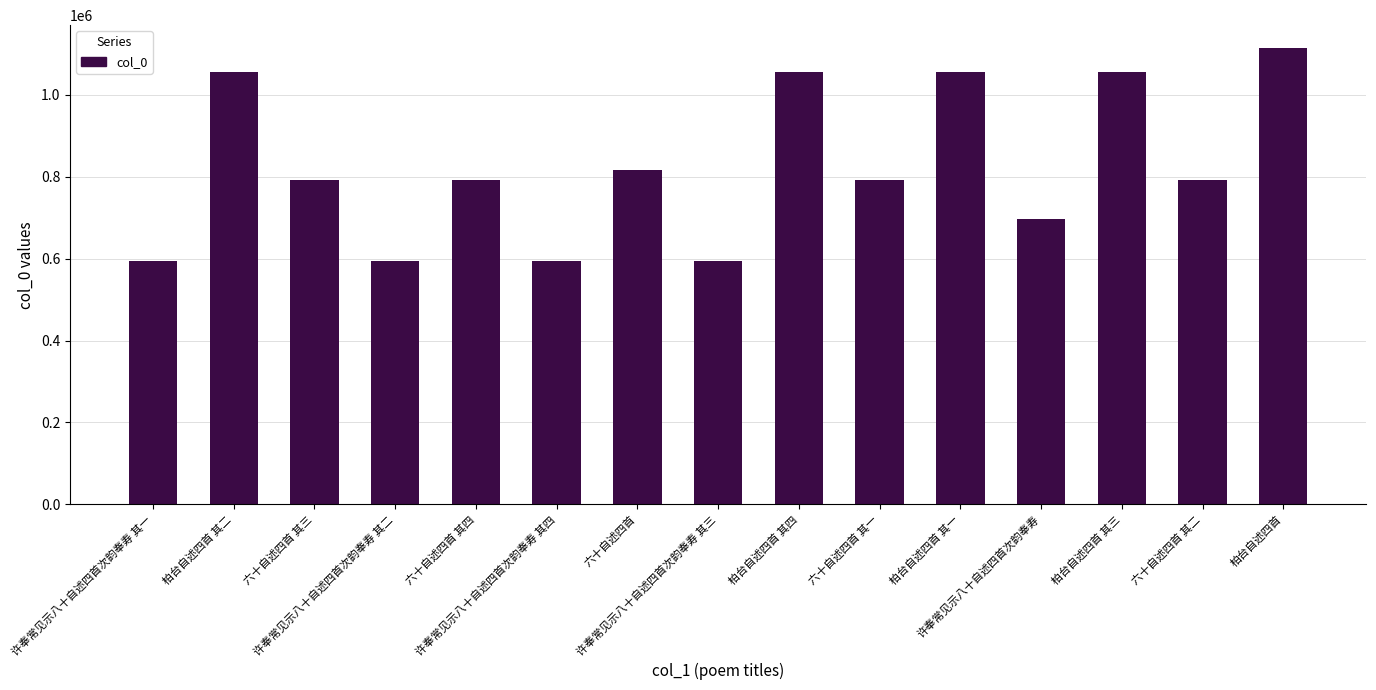

True or false: the data shows 790967 at 六十自述四首 其二.

True